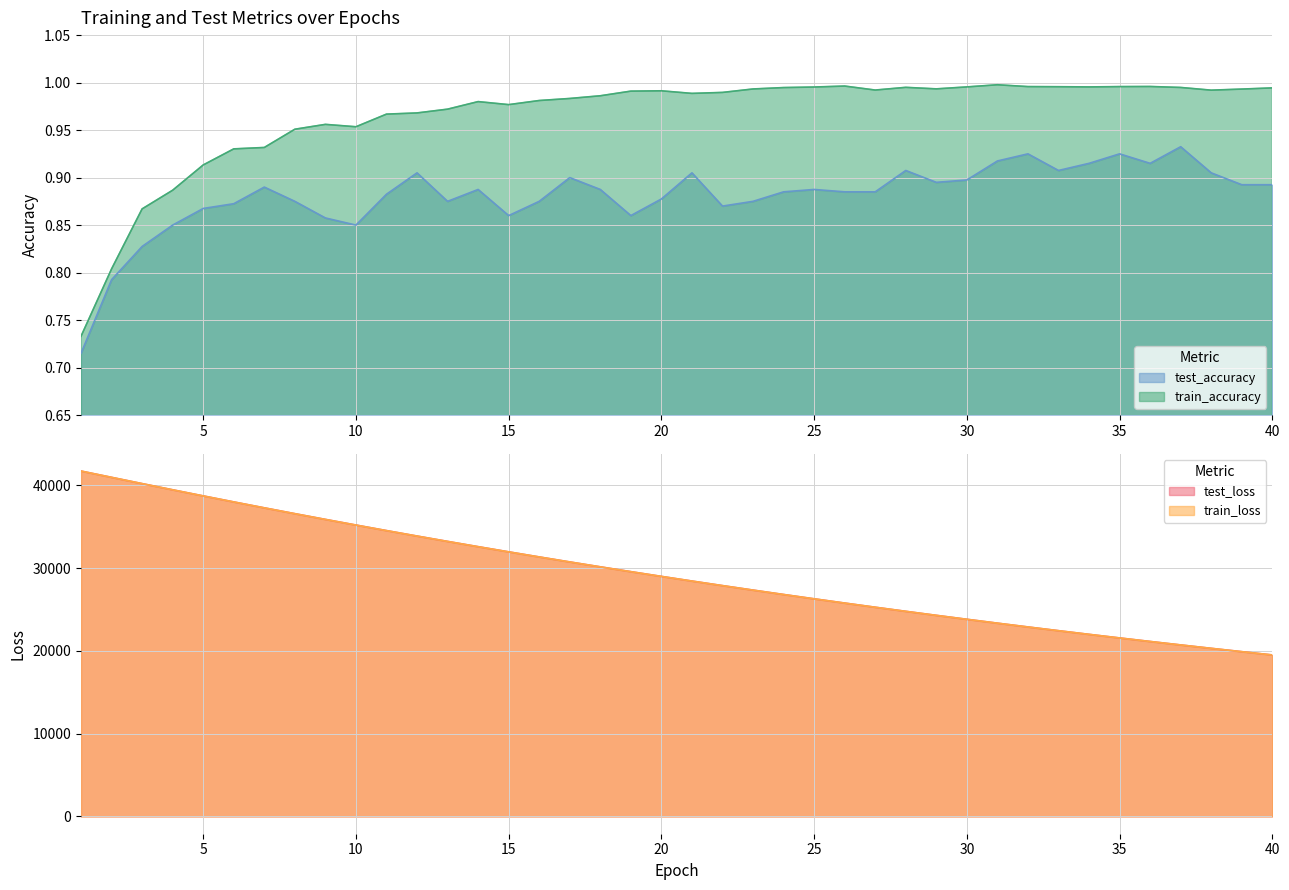

True or false: train_accuracy and train_loss cross at least once.

False